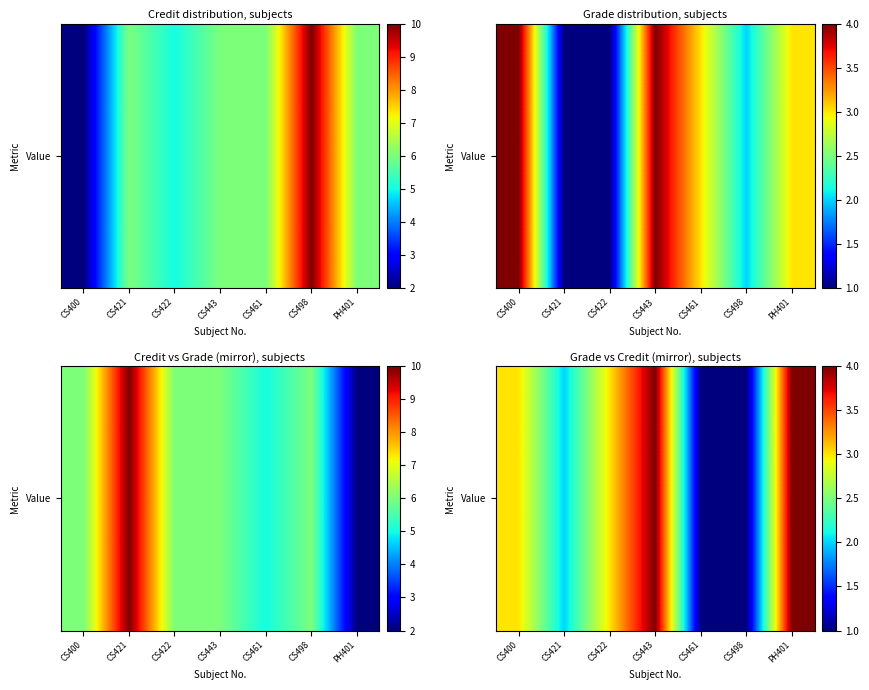

What is the ratio of the value at CS498 to the value at CS422?

0.3